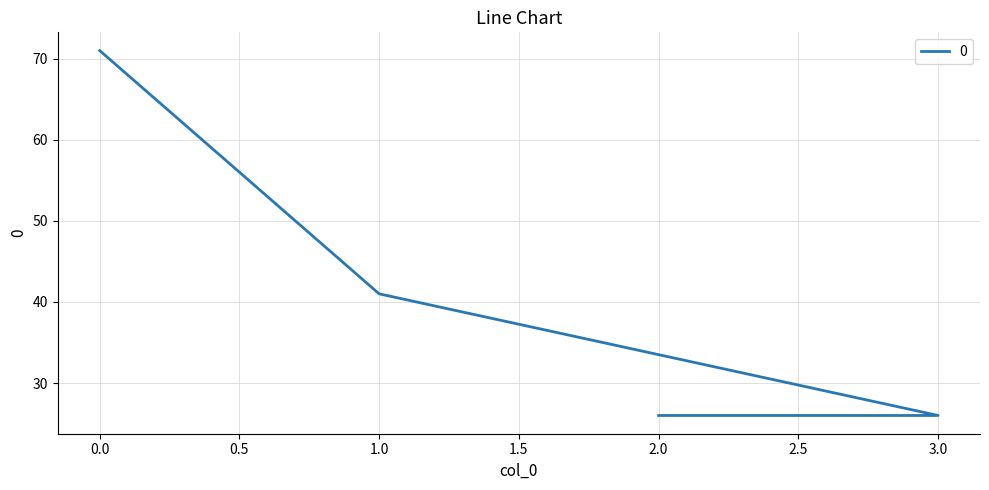

What is the difference between the values at 2 and 0?

45